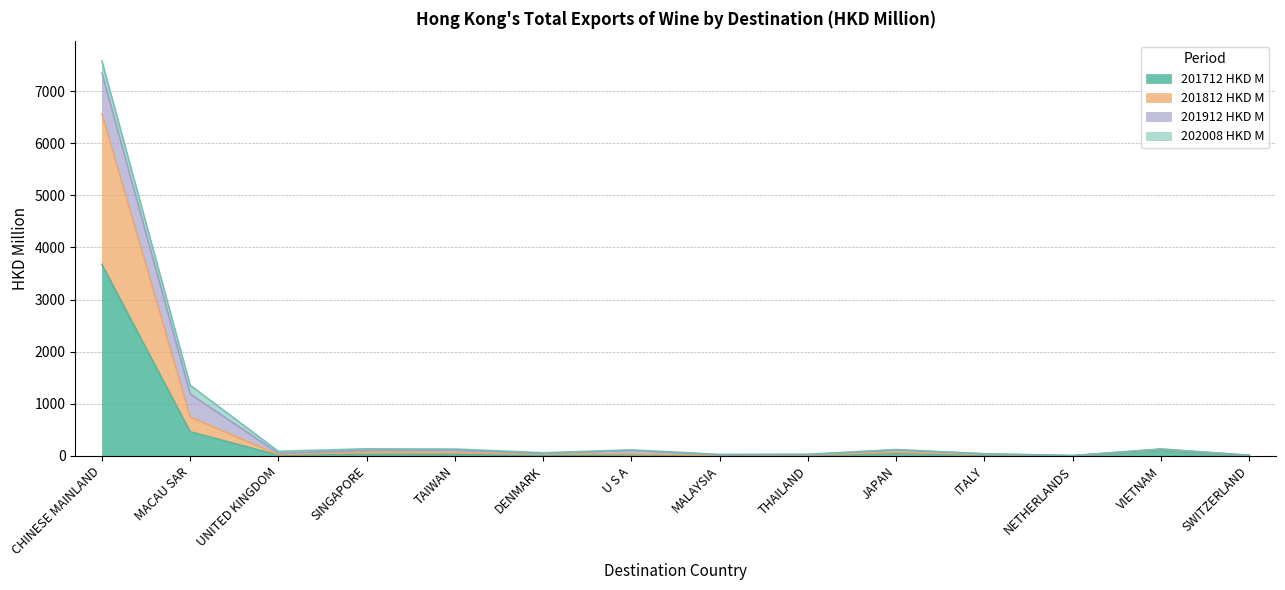

What value does the 201712 HKD M series have at MACAU SAR?

461.8